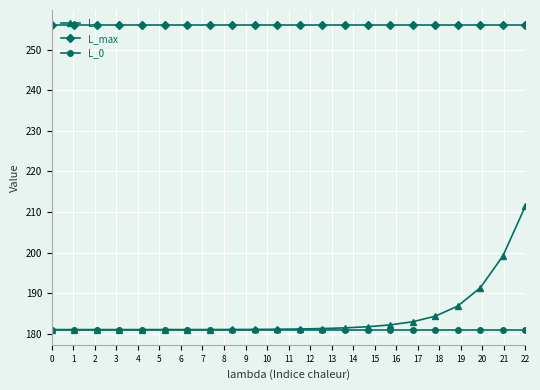

What is the value of the L point at the 11th from the left?

181.1